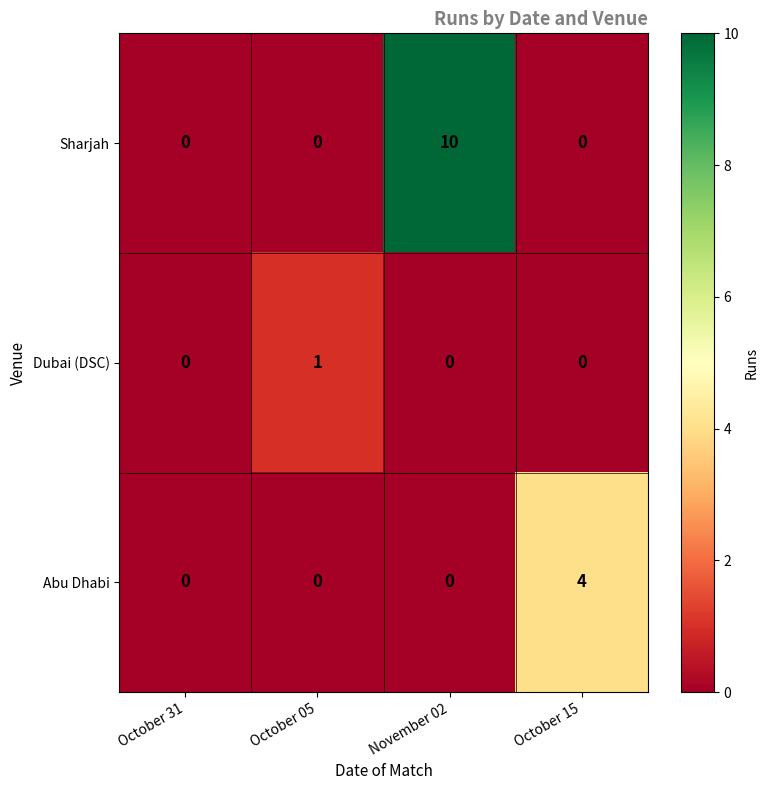

At which category is the sum across all series the highest?

November 02